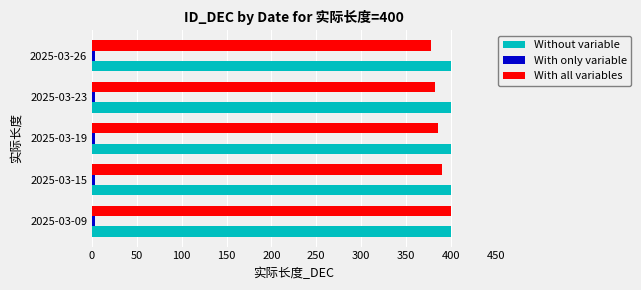

At how many categories does at least one series exceed 141?

5